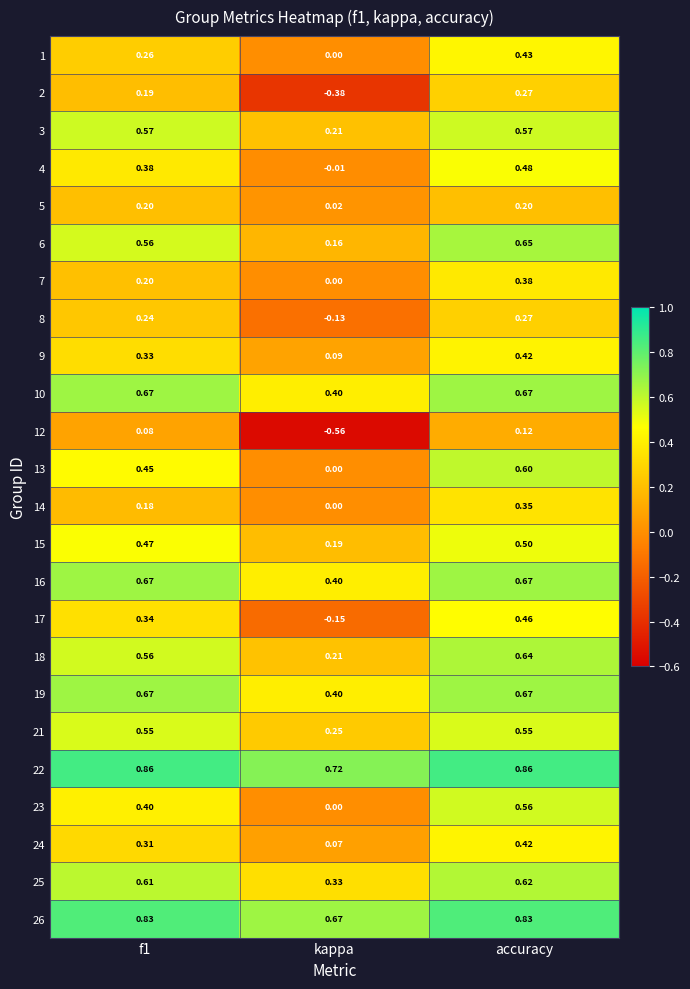

Which category has the lowest value across all series?

kappa